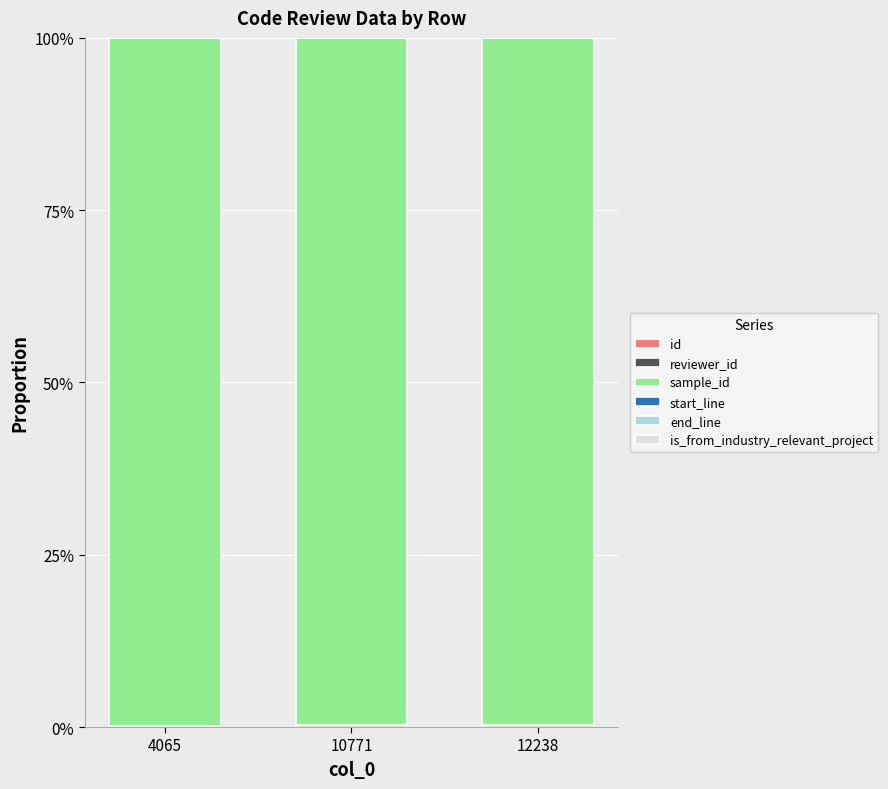

Which series has the largest total across all categories?

sample_id